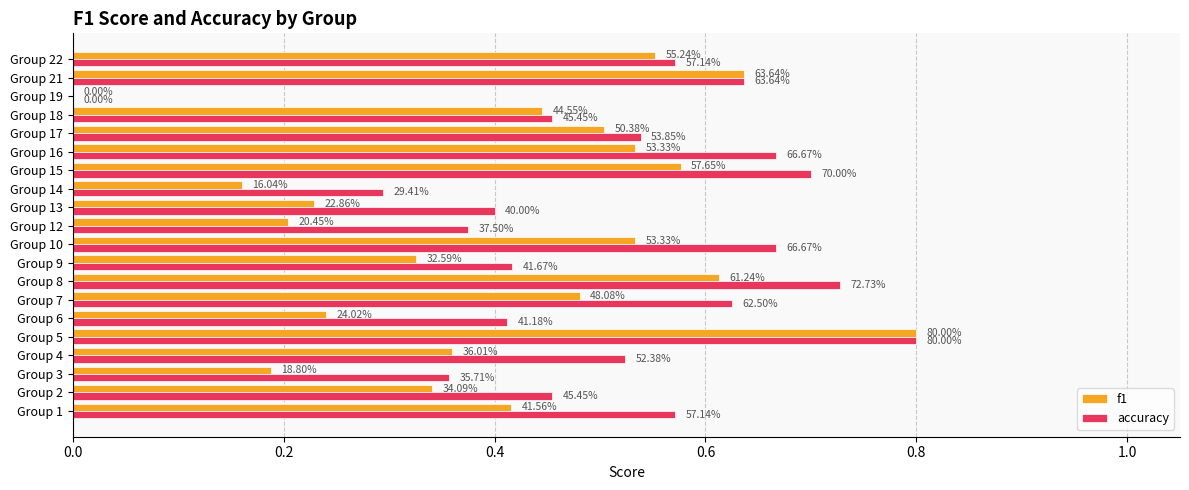

What are all the series names shown in the legend?

f1, accuracy